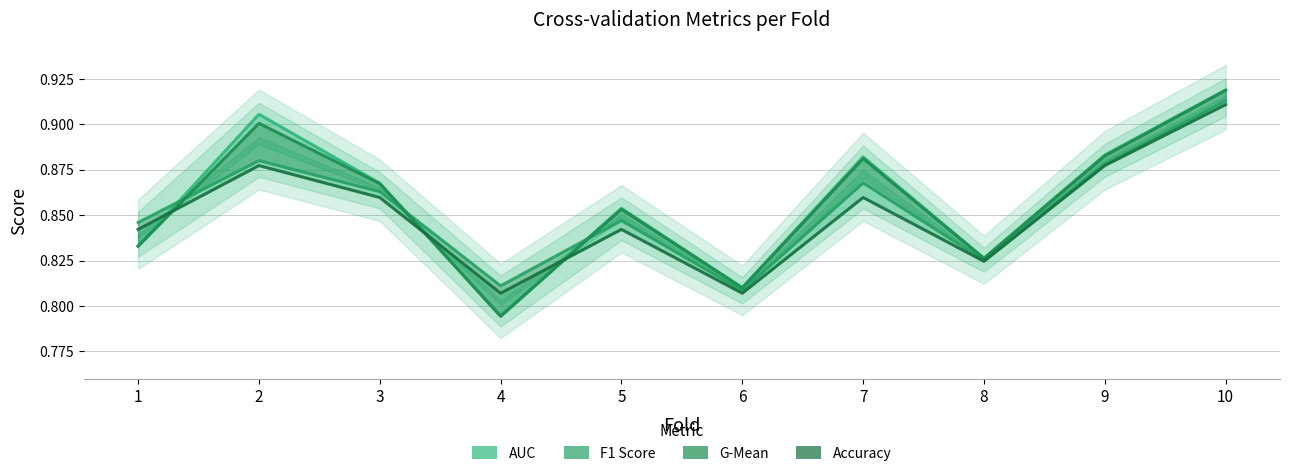

True or false: F1 Score and Accuracy cross at least once.

False